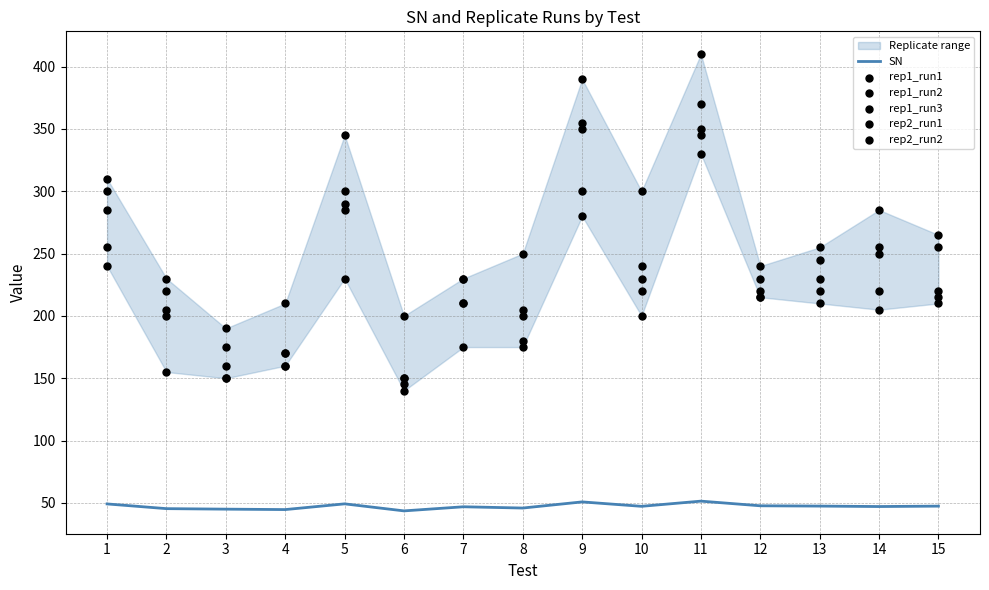

At which category is the sum across all series the highest?

11